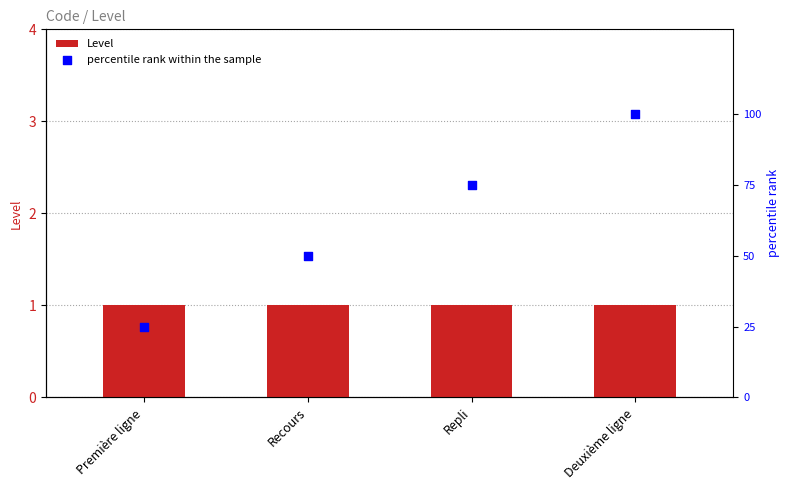

Which series reaches the minimum Y coordinate?

Level